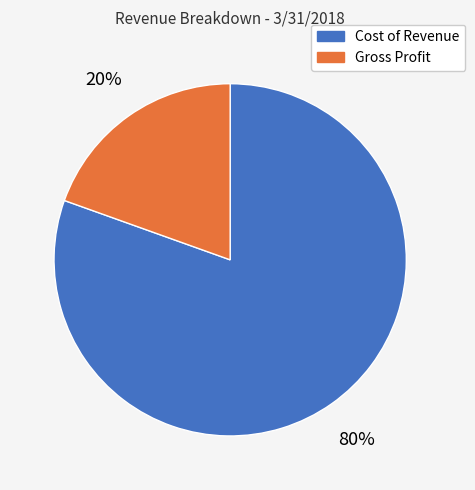

How many slices are in this pie chart?

2